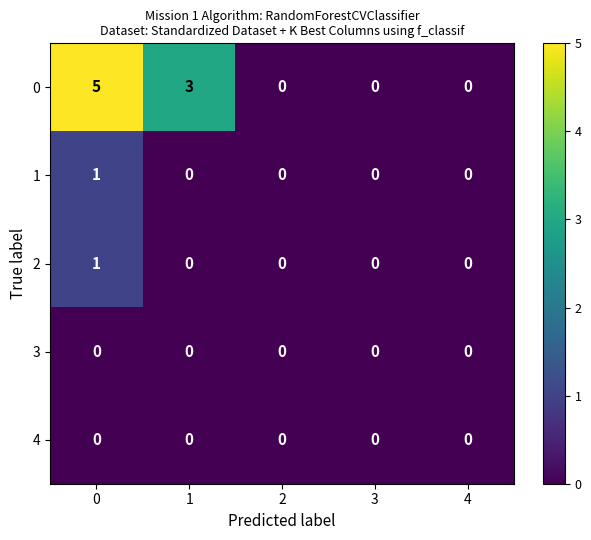

Which series has the largest total across all categories?

0